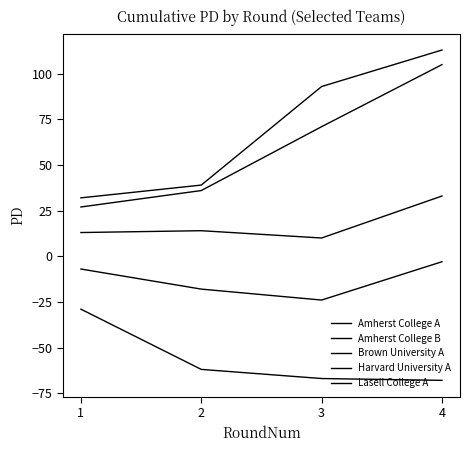

Between 2 and 3, which series saw the biggest shift?

Brown University A